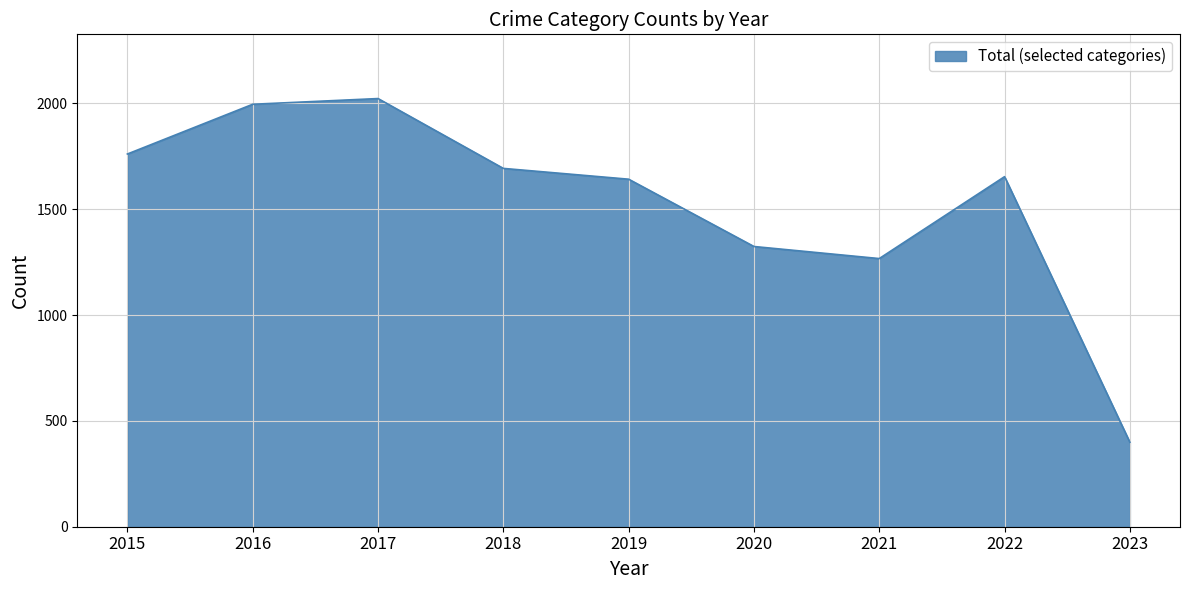

How many lines are shown in the chart?

1